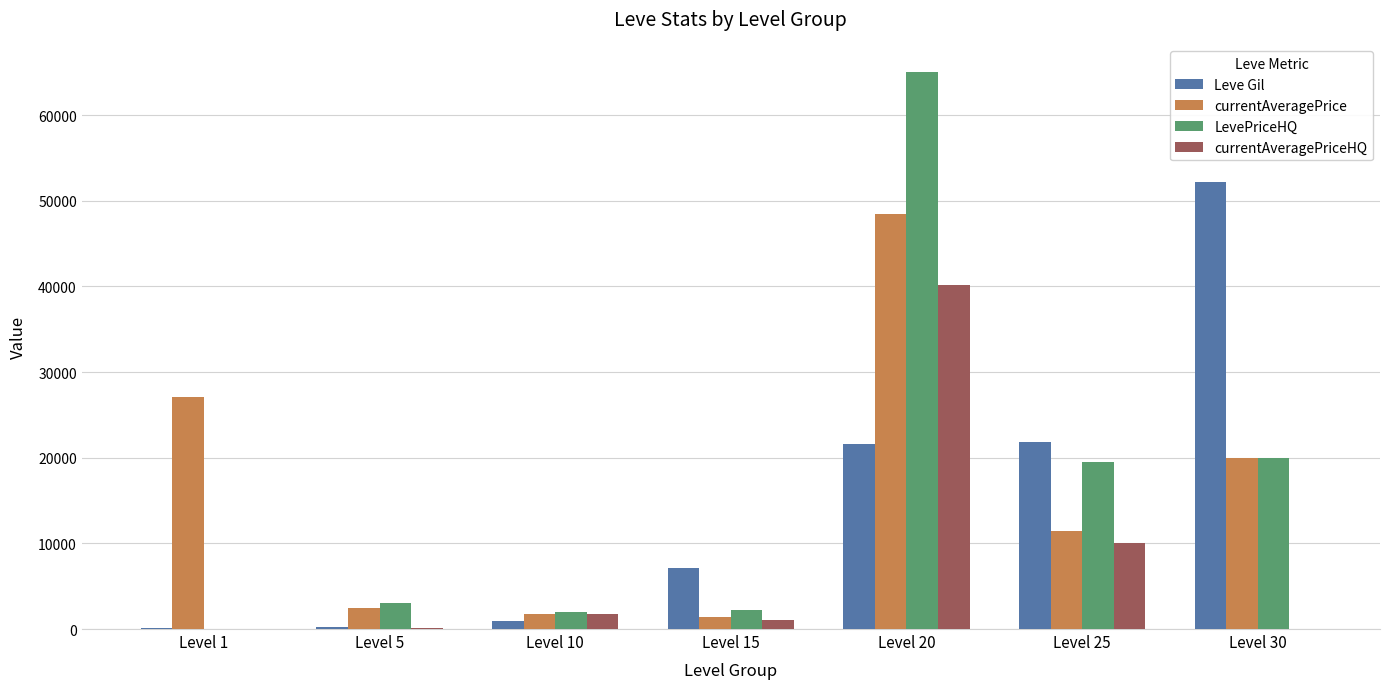

The value of LevePriceHQ at Level 20 is 65000. True or false?

True